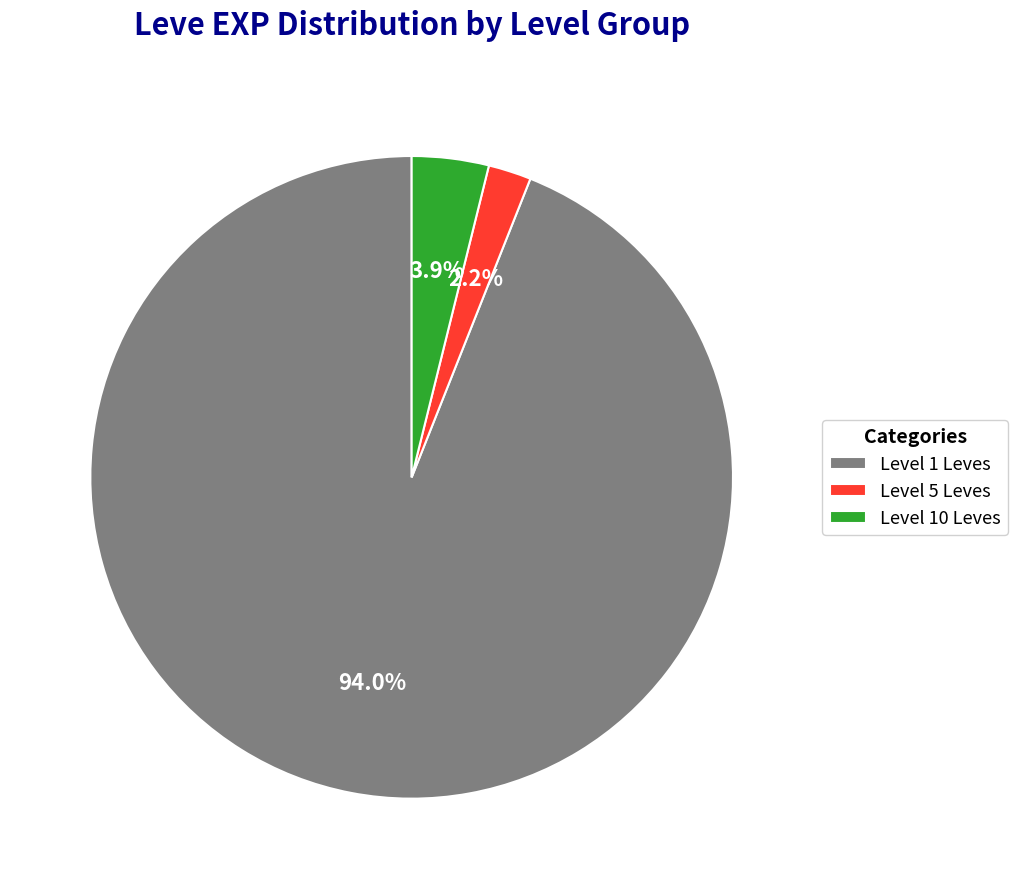

Which category has the biggest portion of the pie?

Level 1 Leves